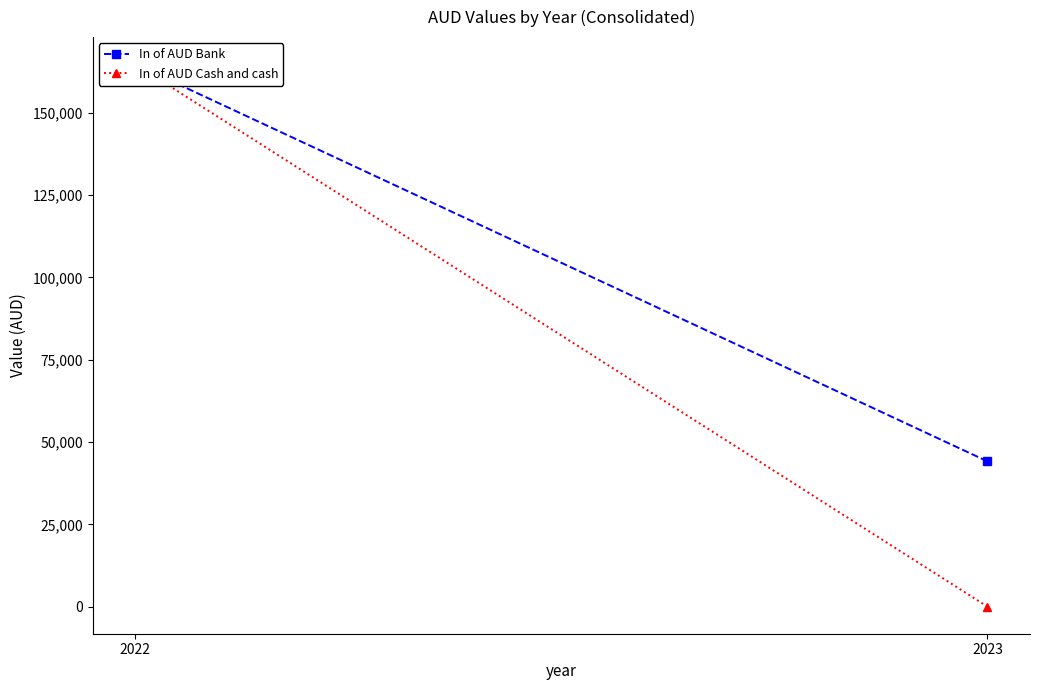

What is the average value of the In of AUD Bank series?

104446